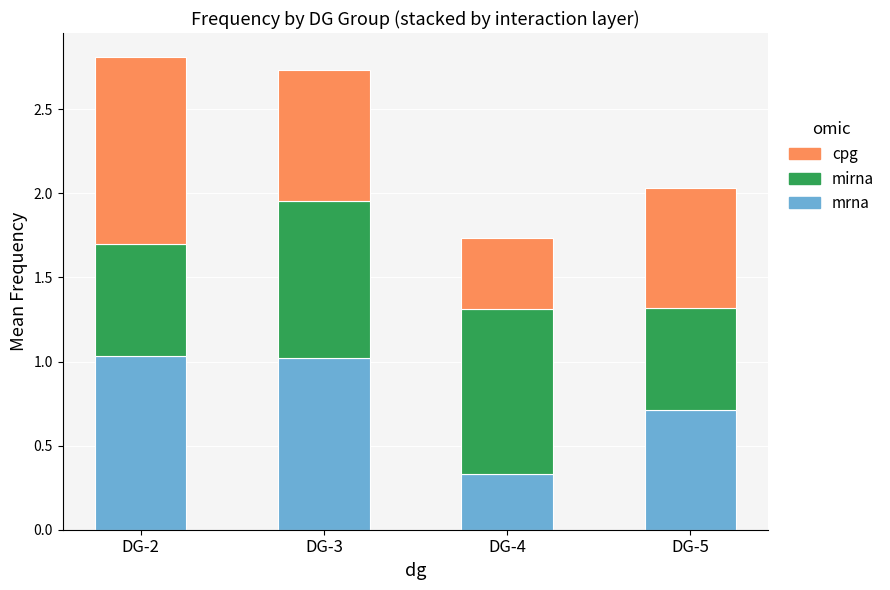

What is the total value across all series at DG-2?

2.8